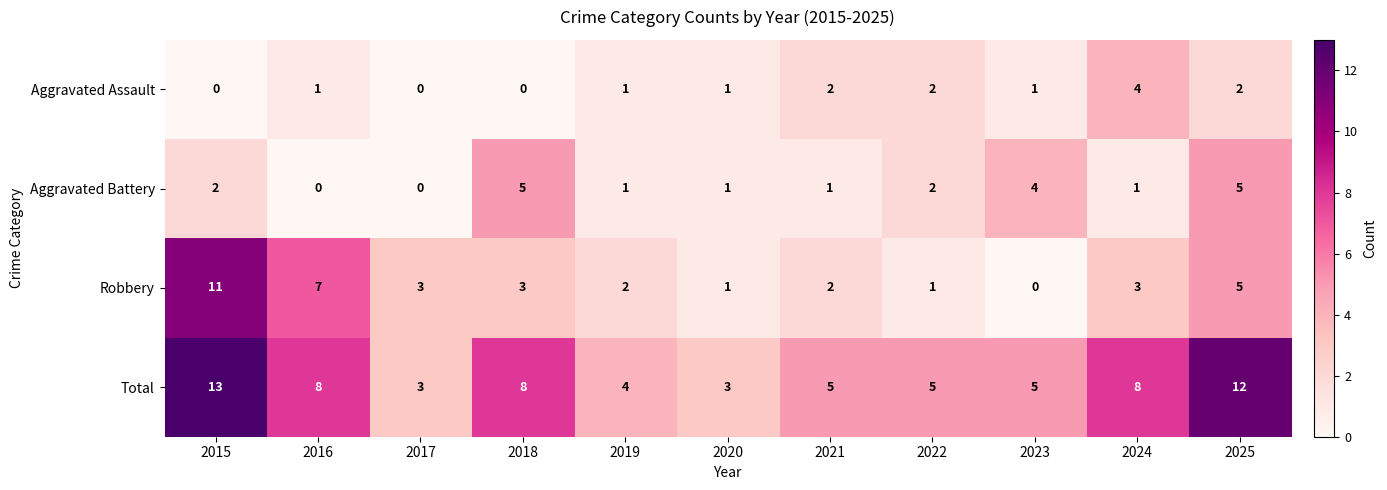

What is the difference between the second highest and second lowest values in the Aggravated Battery series?

5